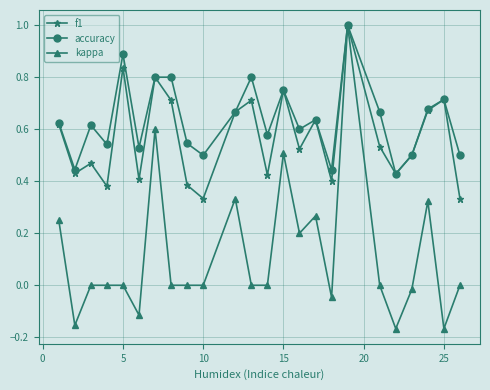

At how many categories does at least one series exceed 0?

24